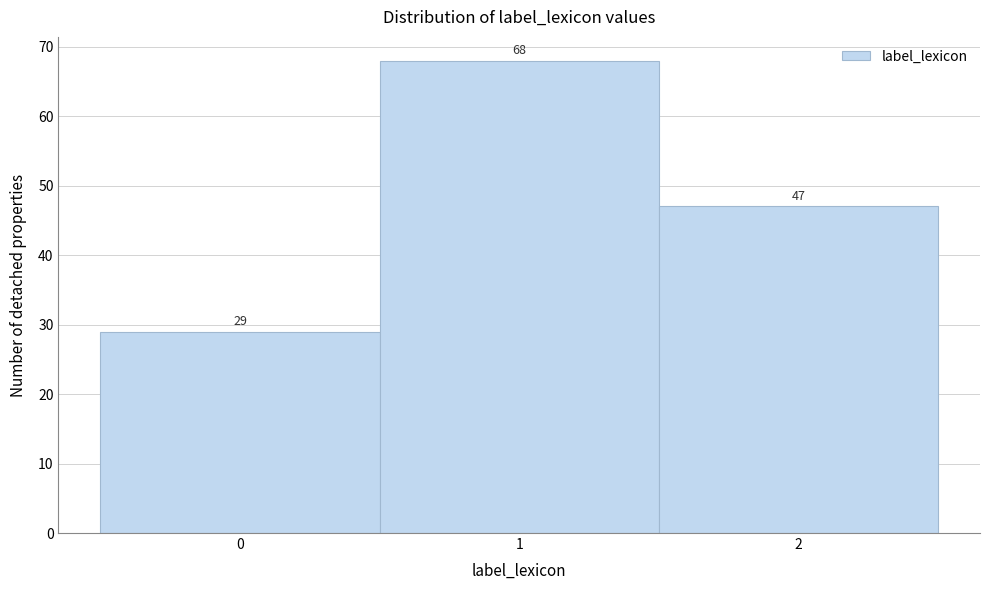

Reading left to right, transcribe this chart: for each bar, give the range it covers on the x-axis and its height.

-0.5 to 0.5: 29
0.5 to 1.5: 68
1.5 to 2.5: 47